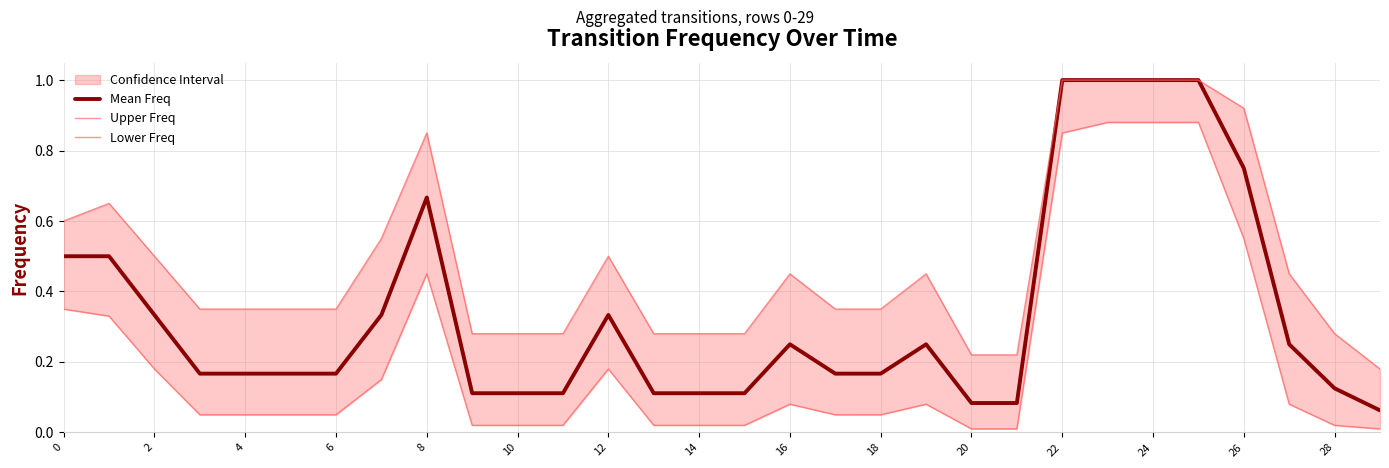

True or false: Mean Freq has a value of 0.4 at 8.

False